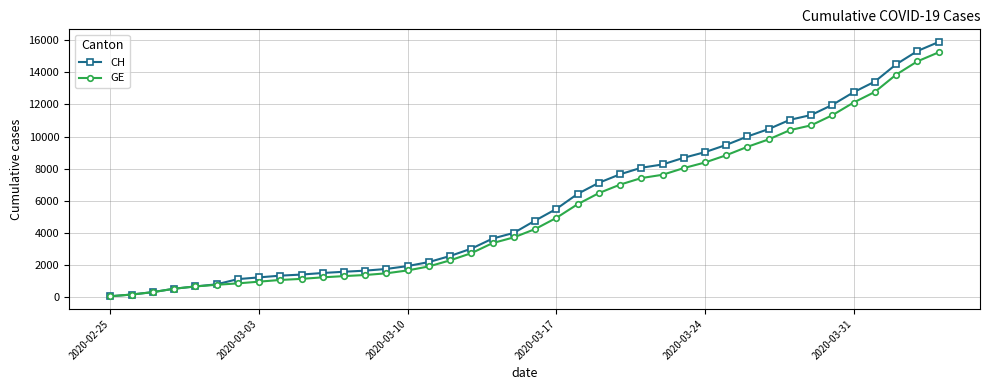

What is the greatest value displayed?

15875